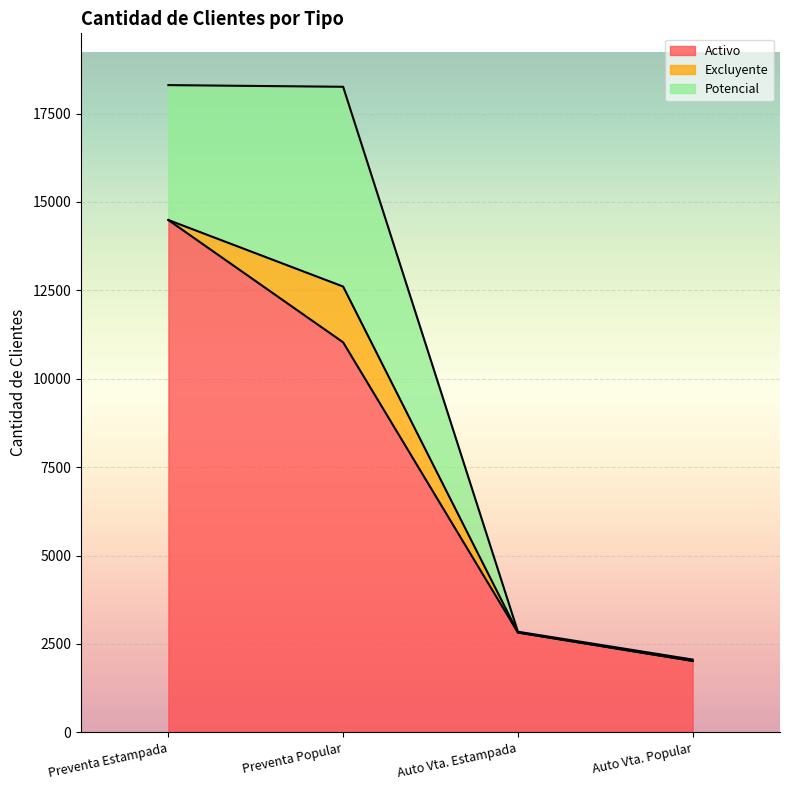

True or false: Excluyente and Activo intersect in this chart.

False